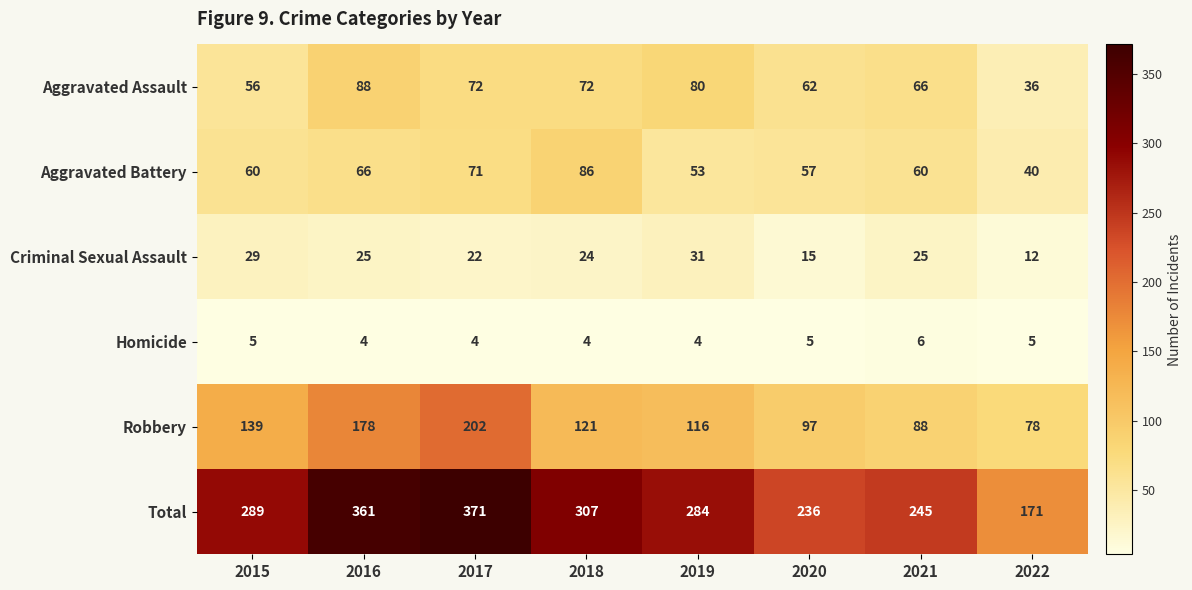

What is the sum of all Criminal Sexual Assault values?

183